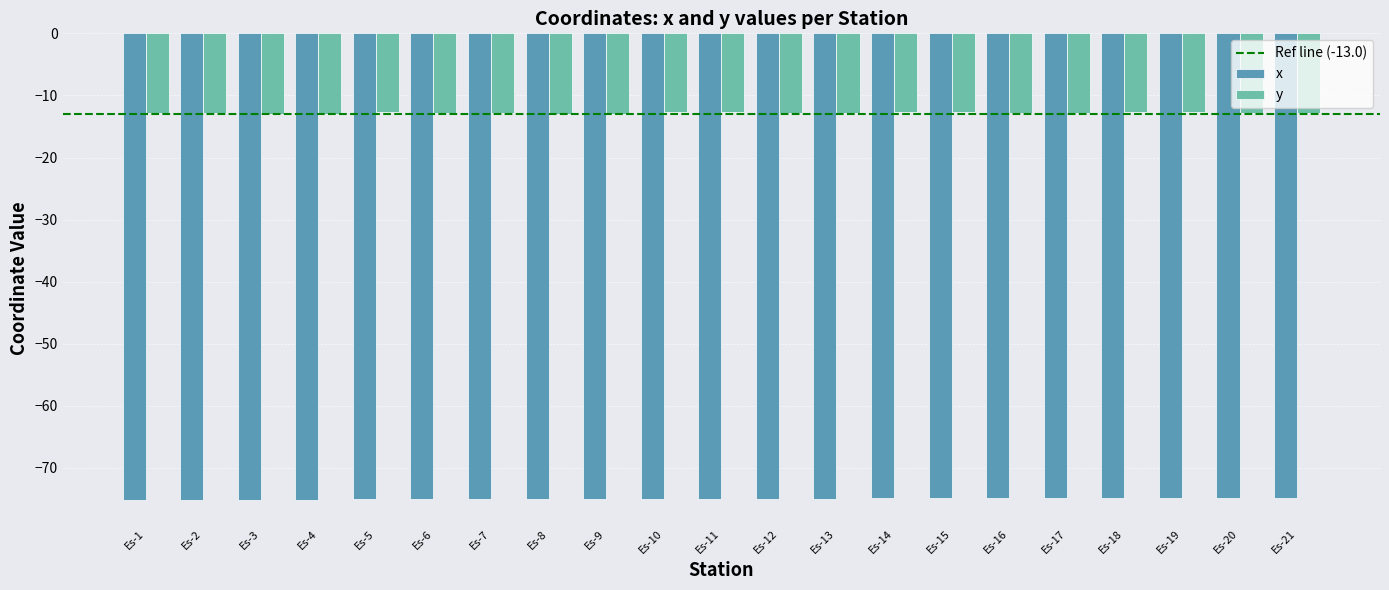

List the series in order of their peak value, lowest first.

x, y